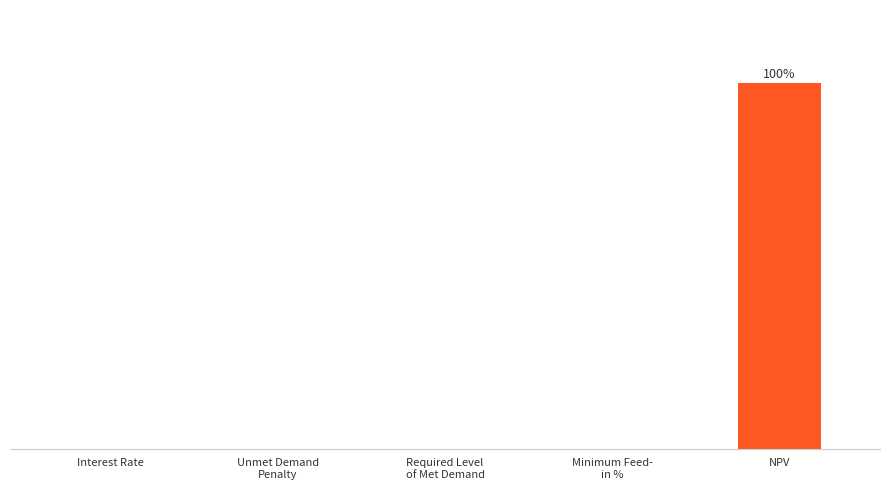

What position from the right is Required Level
of Met Demand?

3